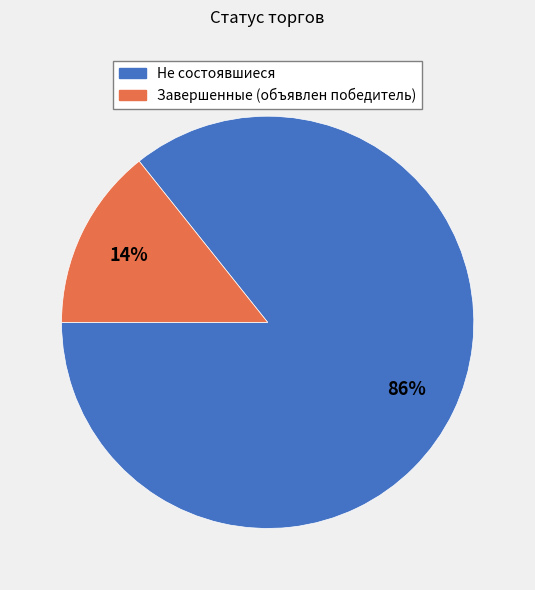

How many slices are in this pie chart?

2